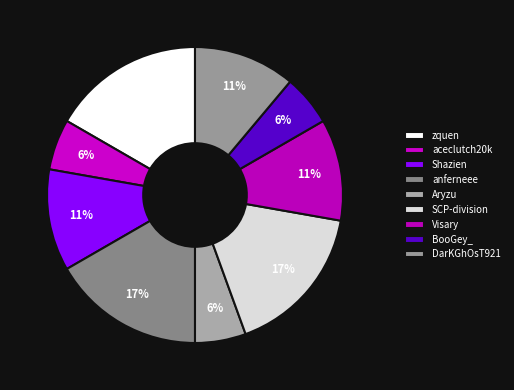

Which has a higher value, BooGey_ or anferneee?

anferneee